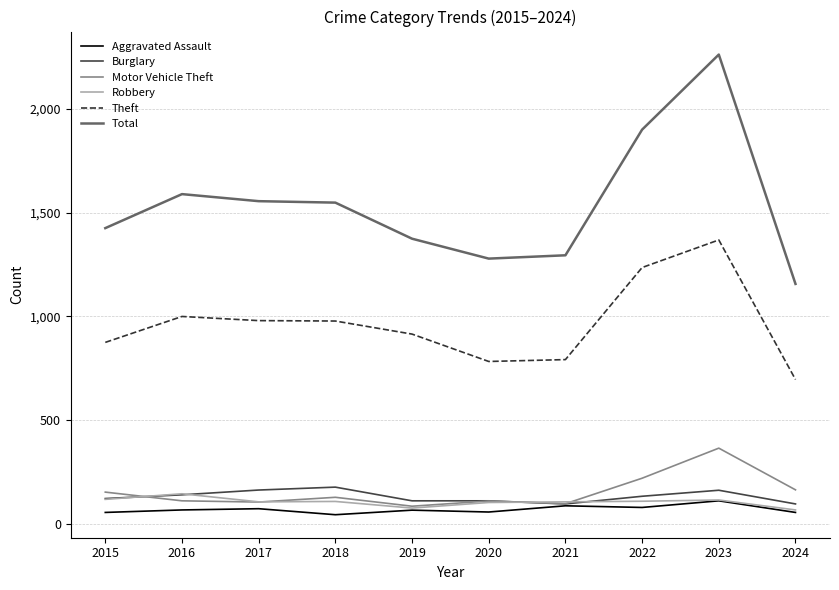

What is the difference between the highest and lowest values at 2024?

1102